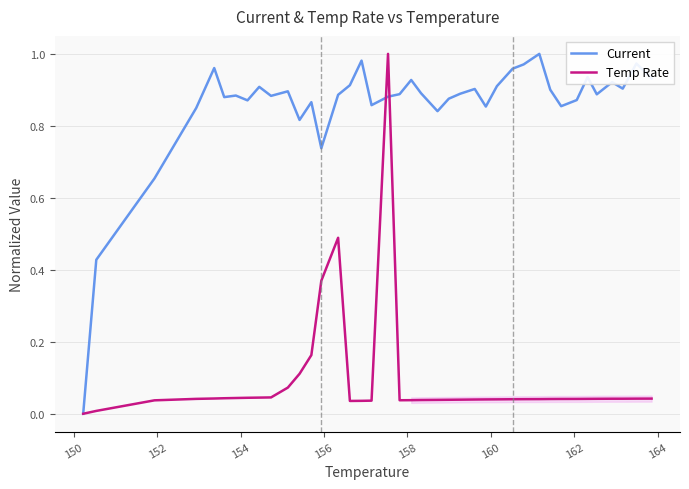

In Current, how many points are higher than both neighbors (excluding endpoints)?

12